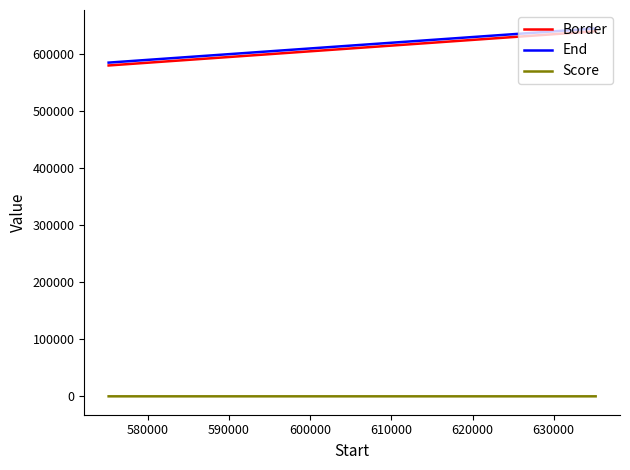

What is the minimum value for End?

585168.0